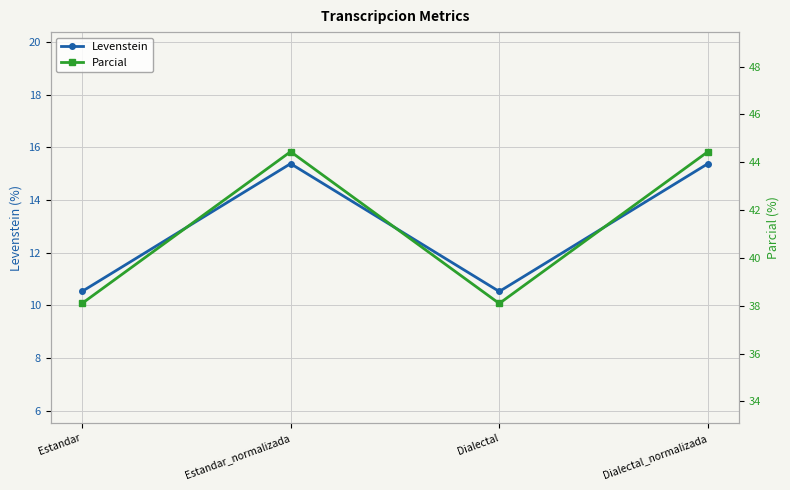

What is the smallest value displayed?

10.5